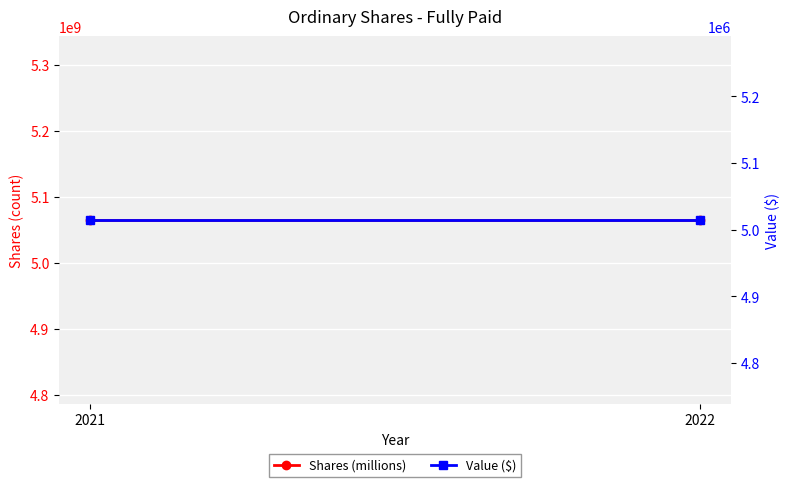

How many series are shown in this chart?

2